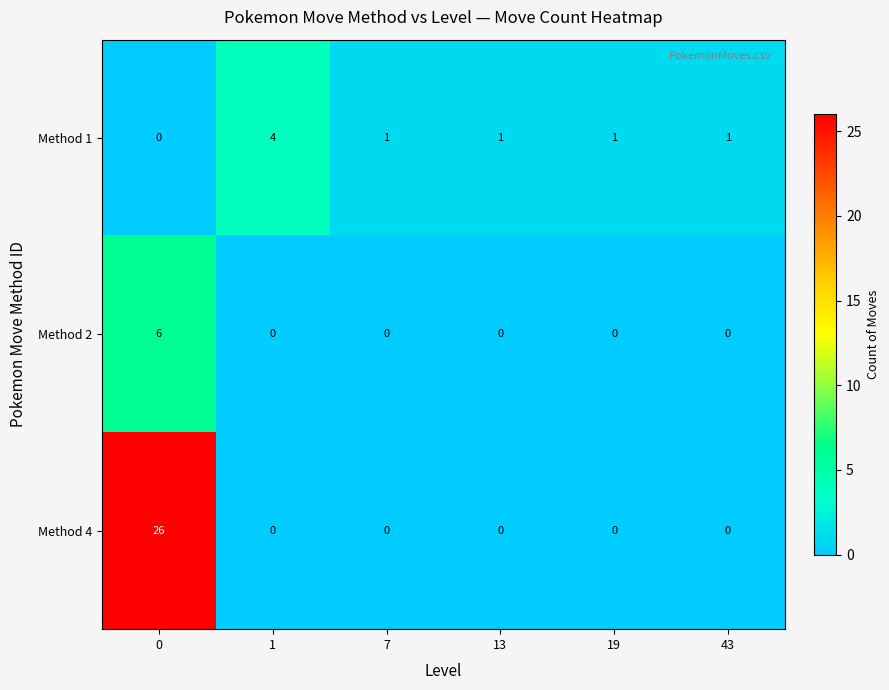

How many values in Method 4 are above zero?

1